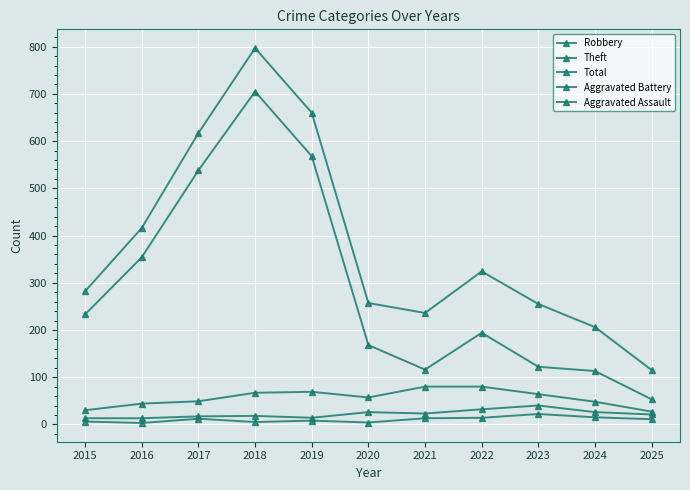

Reading right to left, extract all data points from this chart.

Robbery: 2025=27	2024=48	2023=64	2022=80	2021=80	2020=57	2019=69	2018=67	2017=49	2016=44	2015=30
Theft: 2025=53	2024=113	2023=122	2022=194	2021=116	2020=168	2019=568	2018=705	2017=538	2016=354	2015=233
Total: 2025=115	2024=206	2023=255	2022=324	2021=236	2020=257	2019=660	2018=797	2017=617	2016=416	2015=282
Aggravated Battery: 2025=21	2024=26	2023=40	2022=32	2021=23	2020=26	2019=14	2018=18	2017=17	2016=13	2015=13
Aggravated Assault: 2025=11	2024=15	2023=22	2022=14	2021=13	2020=4	2019=8	2018=5	2017=12	2016=3	2015=6